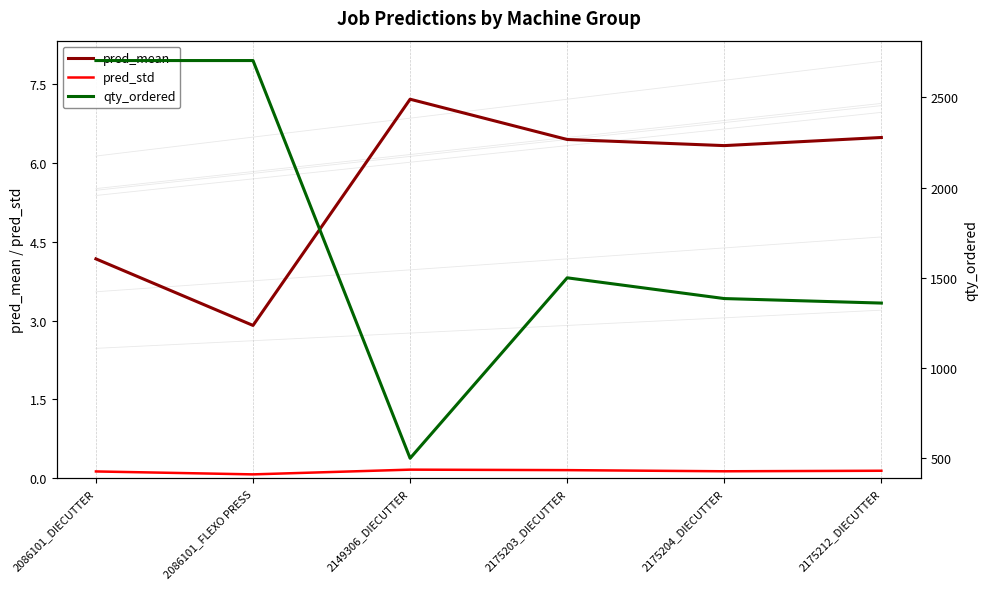

The pred_std series shows 0.1 at 2175204_DIECUTTER. True or false?

True